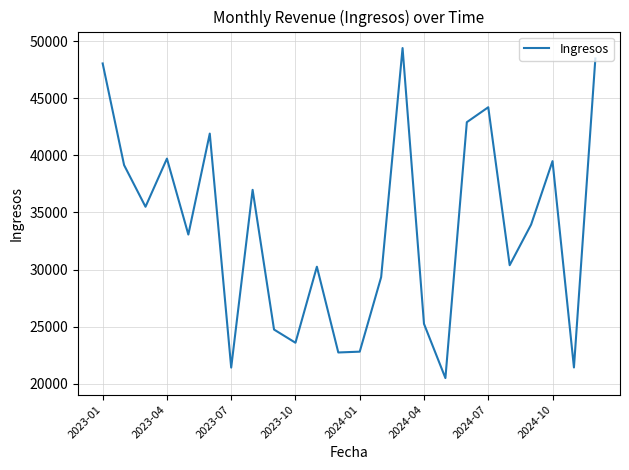

What is the difference between the maximum and minimum values?

28870.5